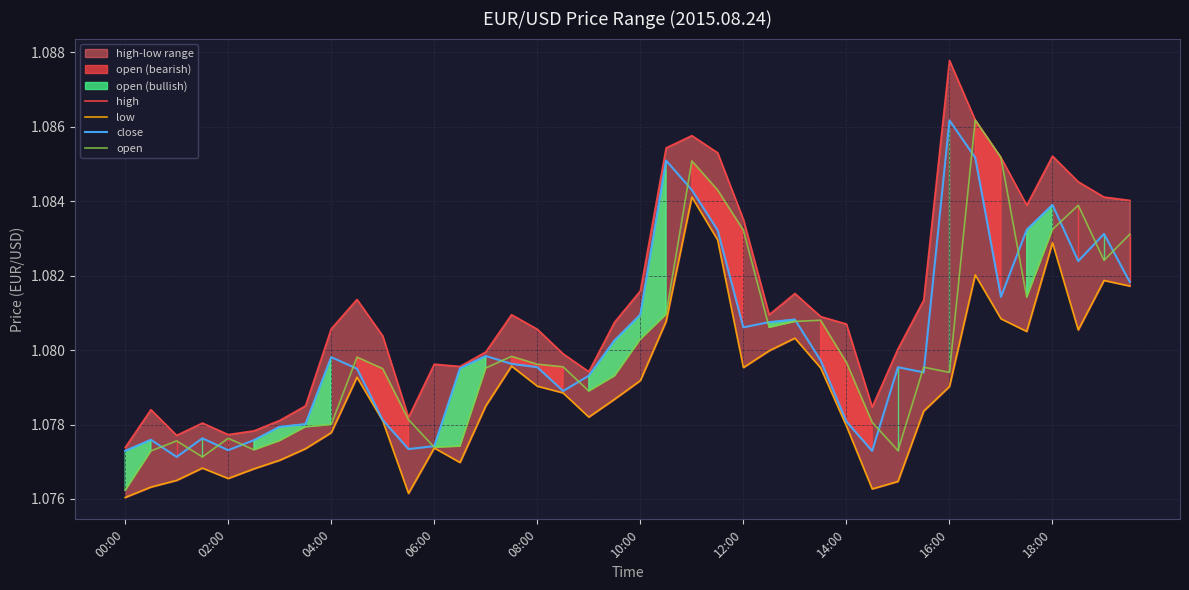

At which label does open reach its minimum?

00:00